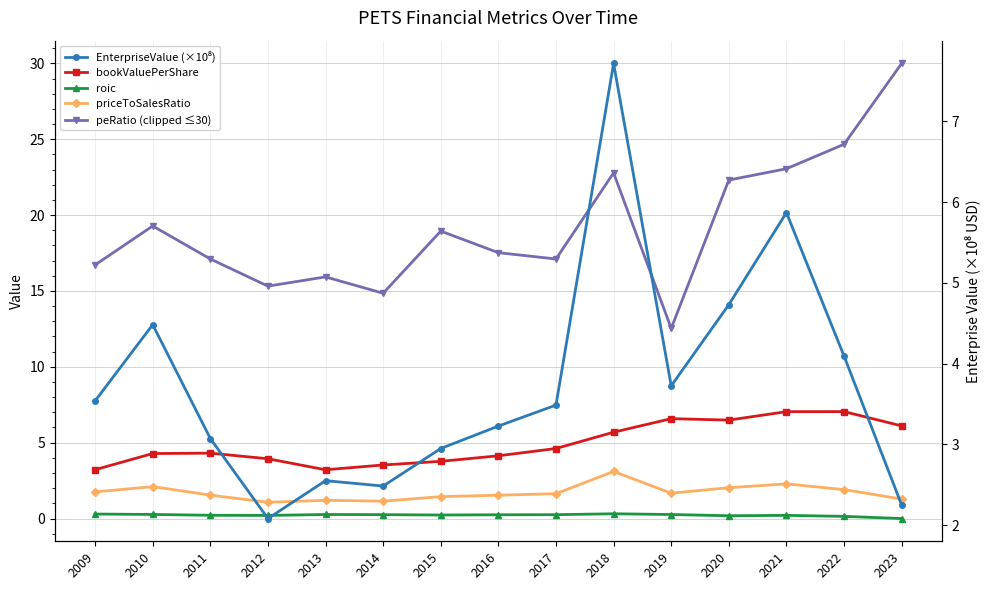

What is the sum of the roic values at 2009 and 2012?

0.5